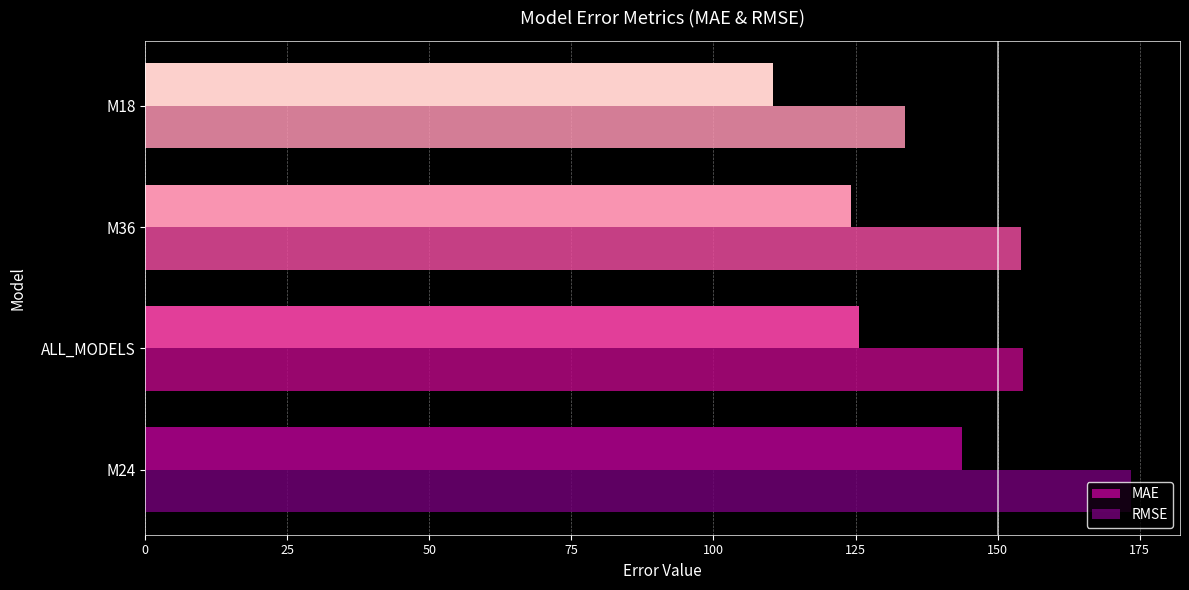

What is the difference between the maximum and minimum values in the RMSE series?

39.7